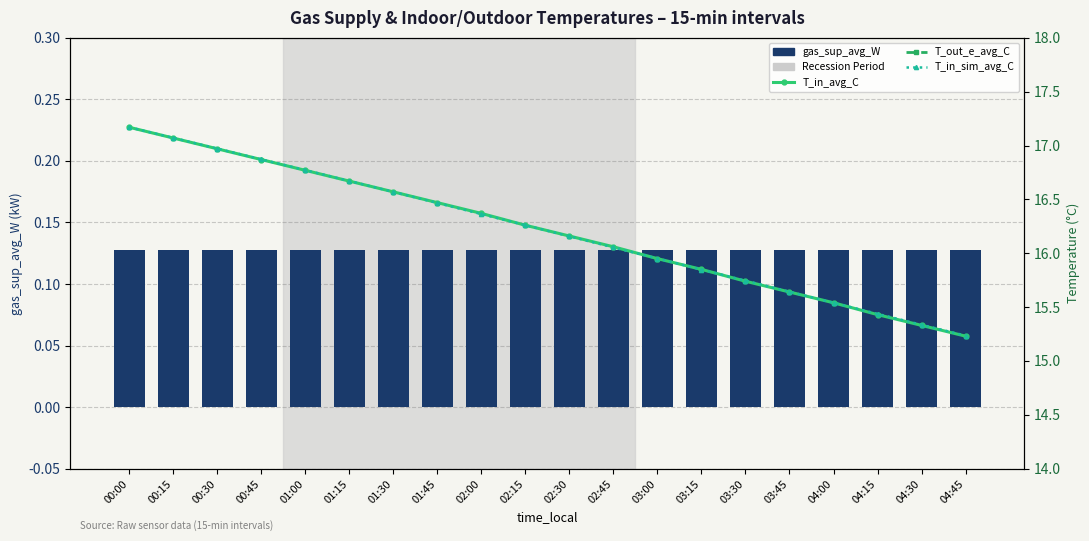

Between 00:15 and 02:00, which is larger?

00:15